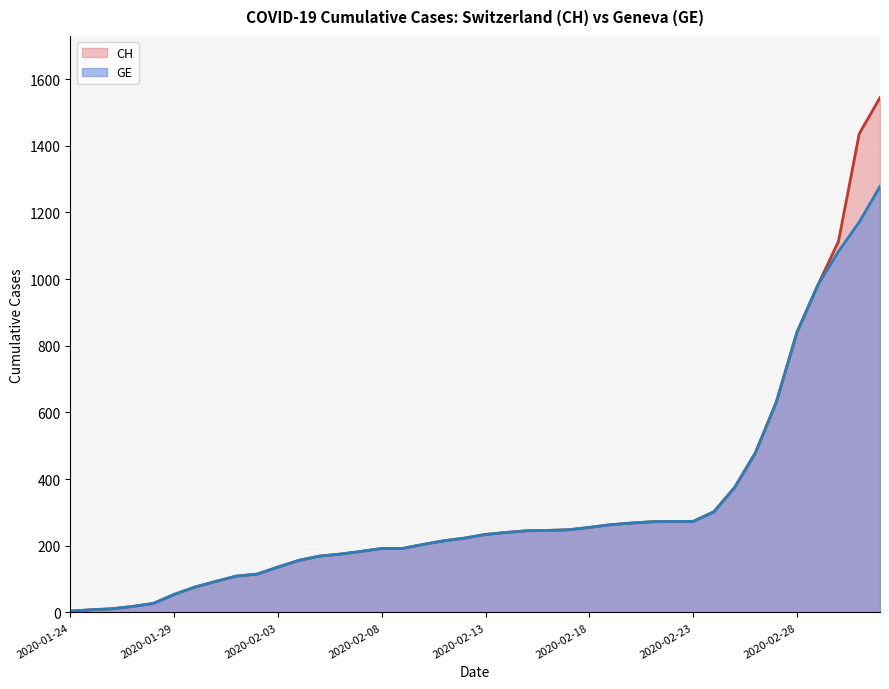

True or false: CH has a value of 87 at 2020-02-12.

False